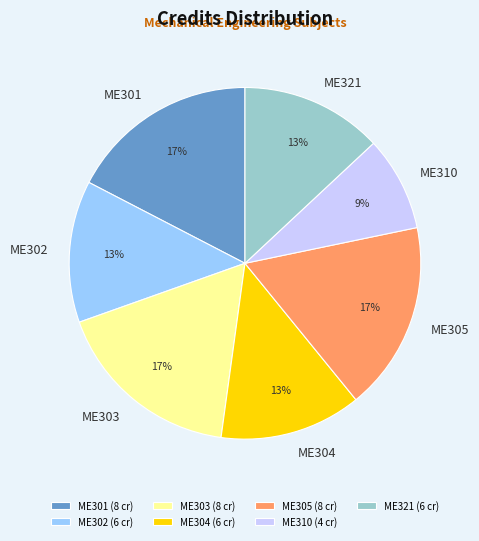

The ME303 slice represents 17% of the pie. True or false?

True